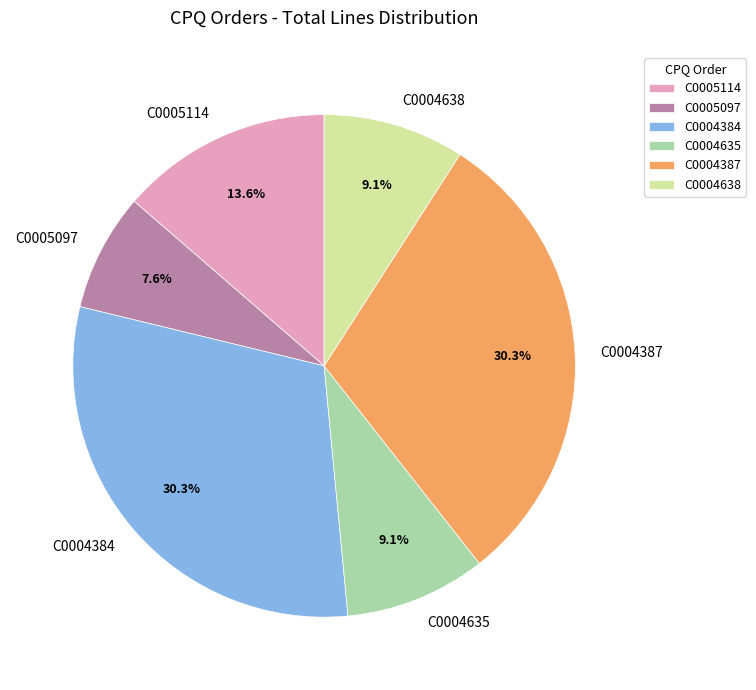

The C0005114 slice represents 27% of the pie. True or false?

False